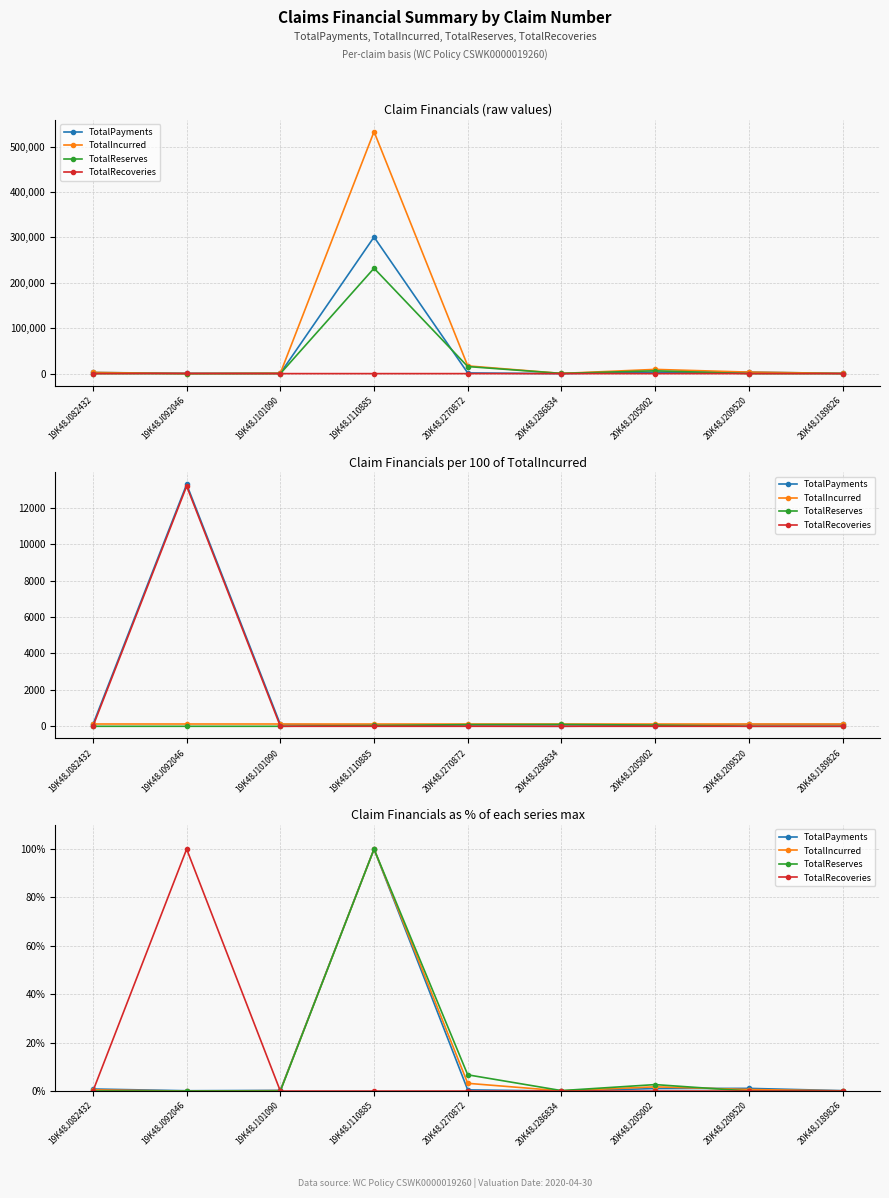

What position from the right is 20K48J189826?

1